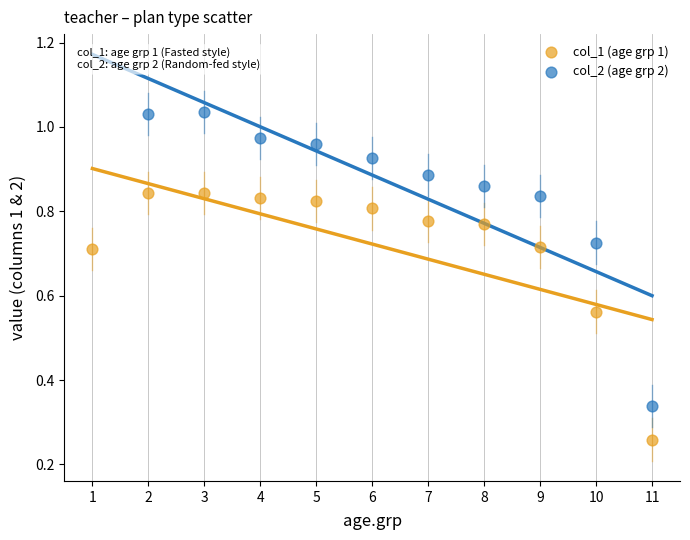

Which series reaches the minimum Y coordinate?

col_1 (age grp 1)